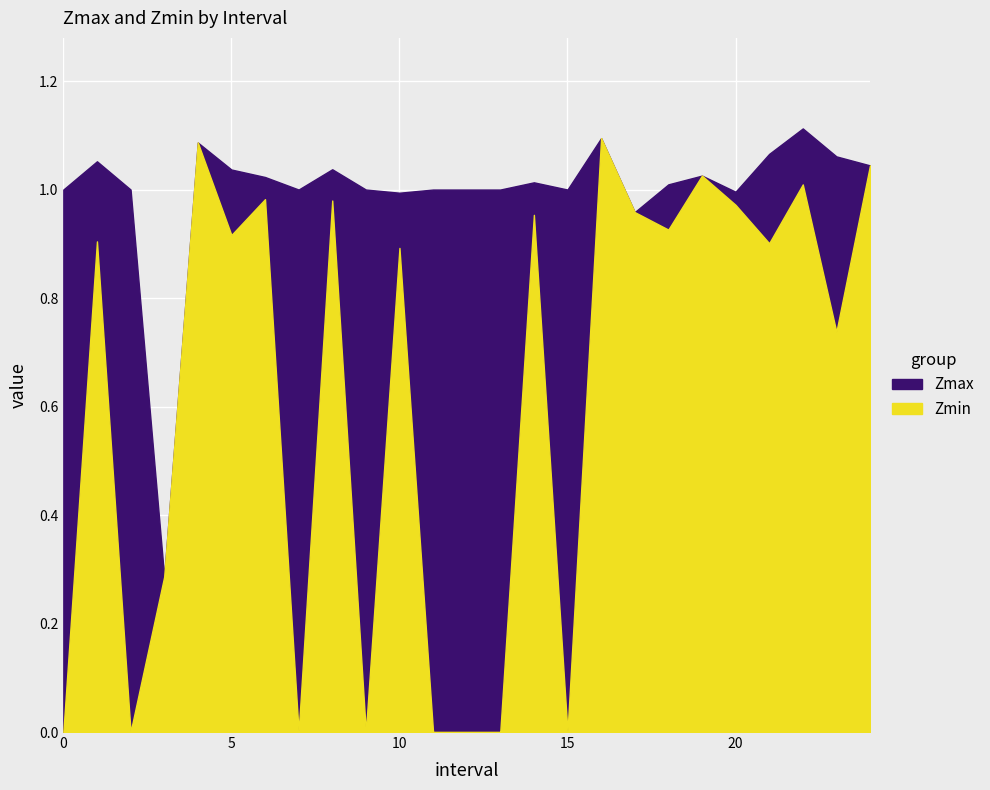

True or false: Zmax and Zmin cross at least once.

False